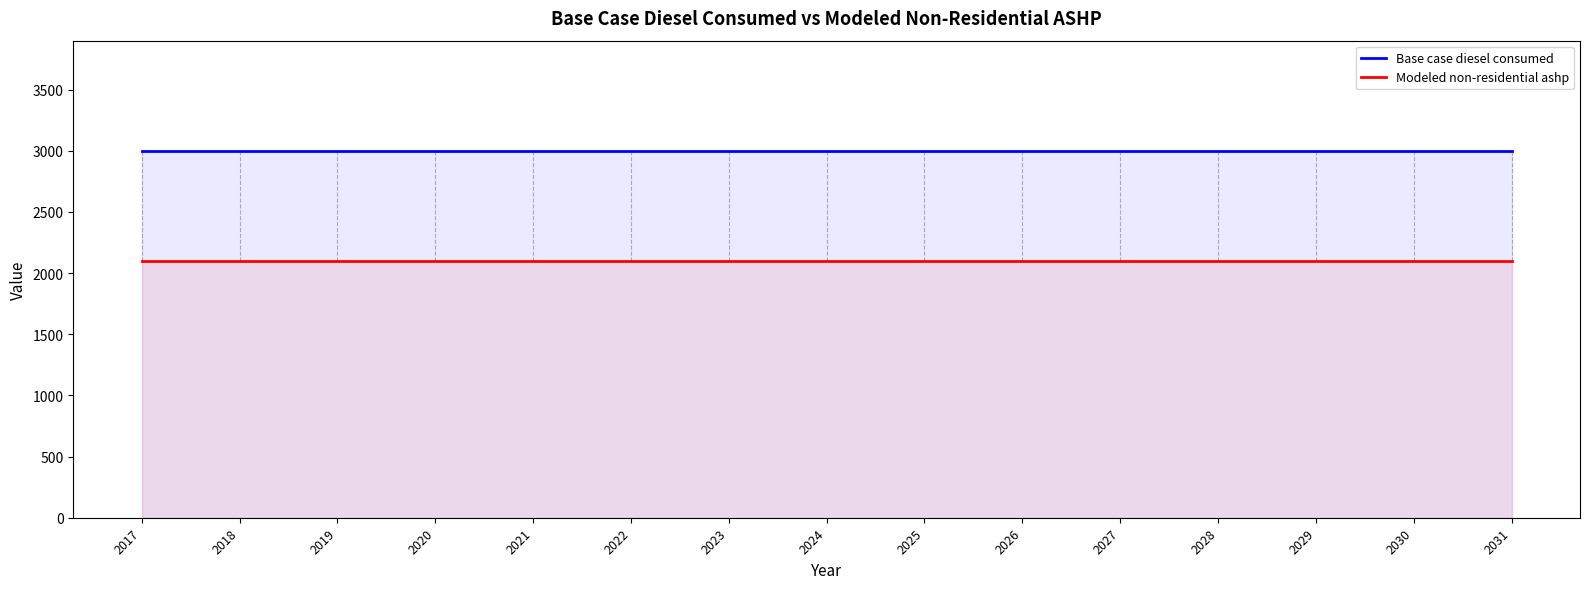

What are all the series names shown in the legend?

Base case diesel consumed, Modeled non-residential ashp